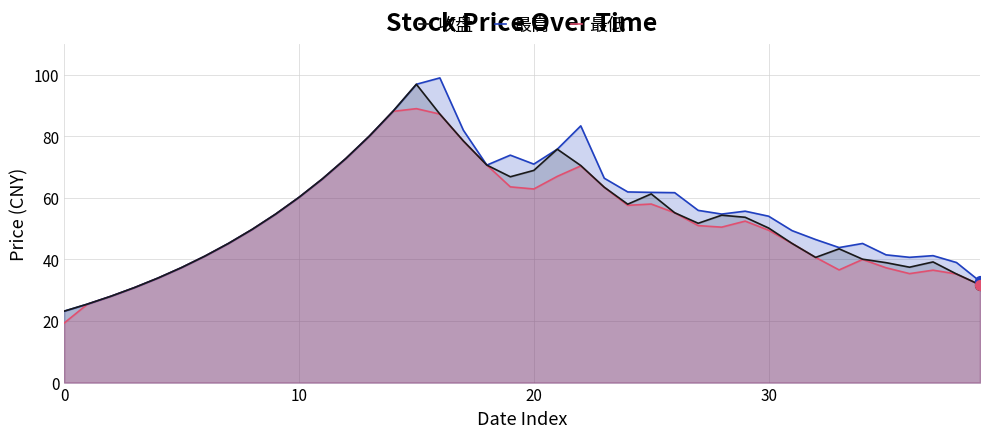

What are all the series names shown in the legend?

收盘, 最高, 最低